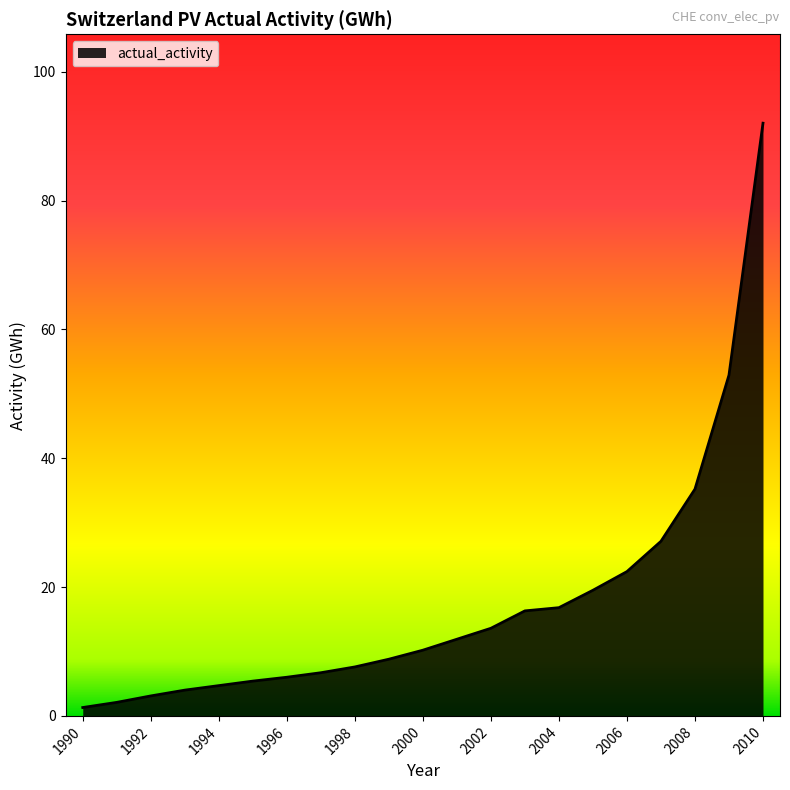

What is the greatest value displayed?

92.0